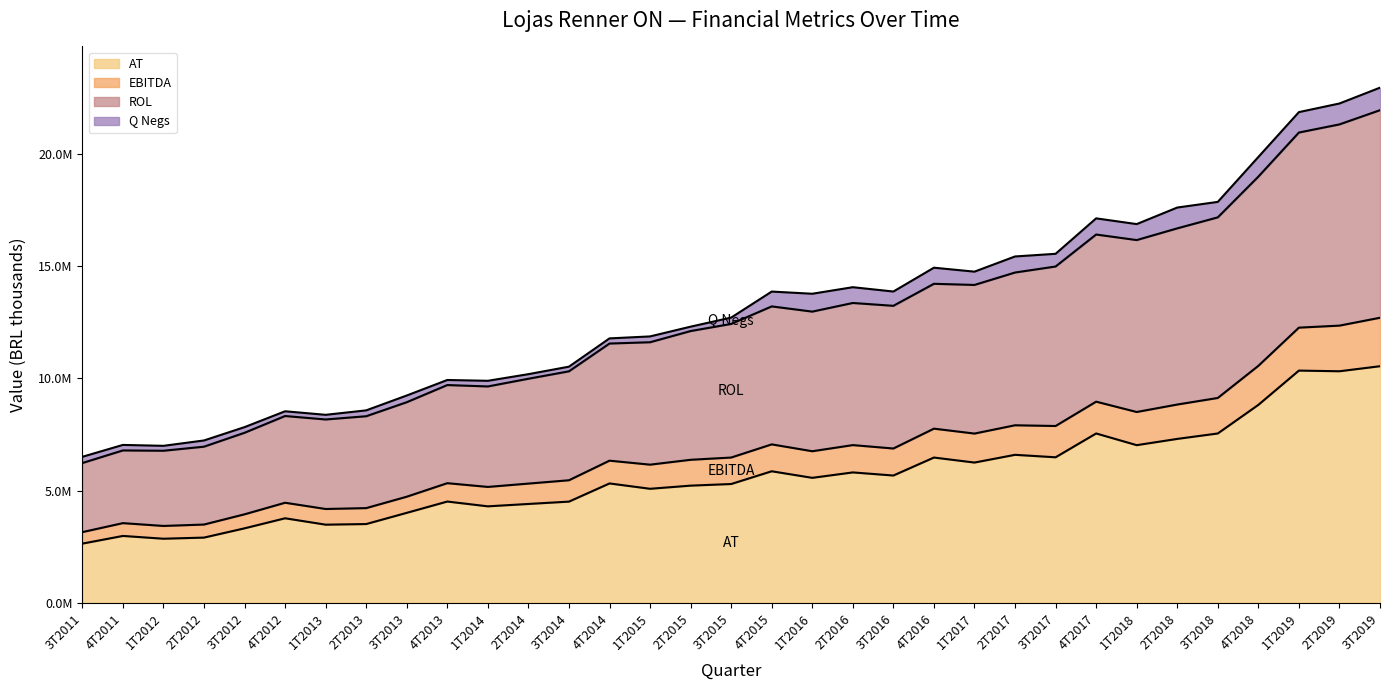

Where is AT nearest to the value 6?

4T2015